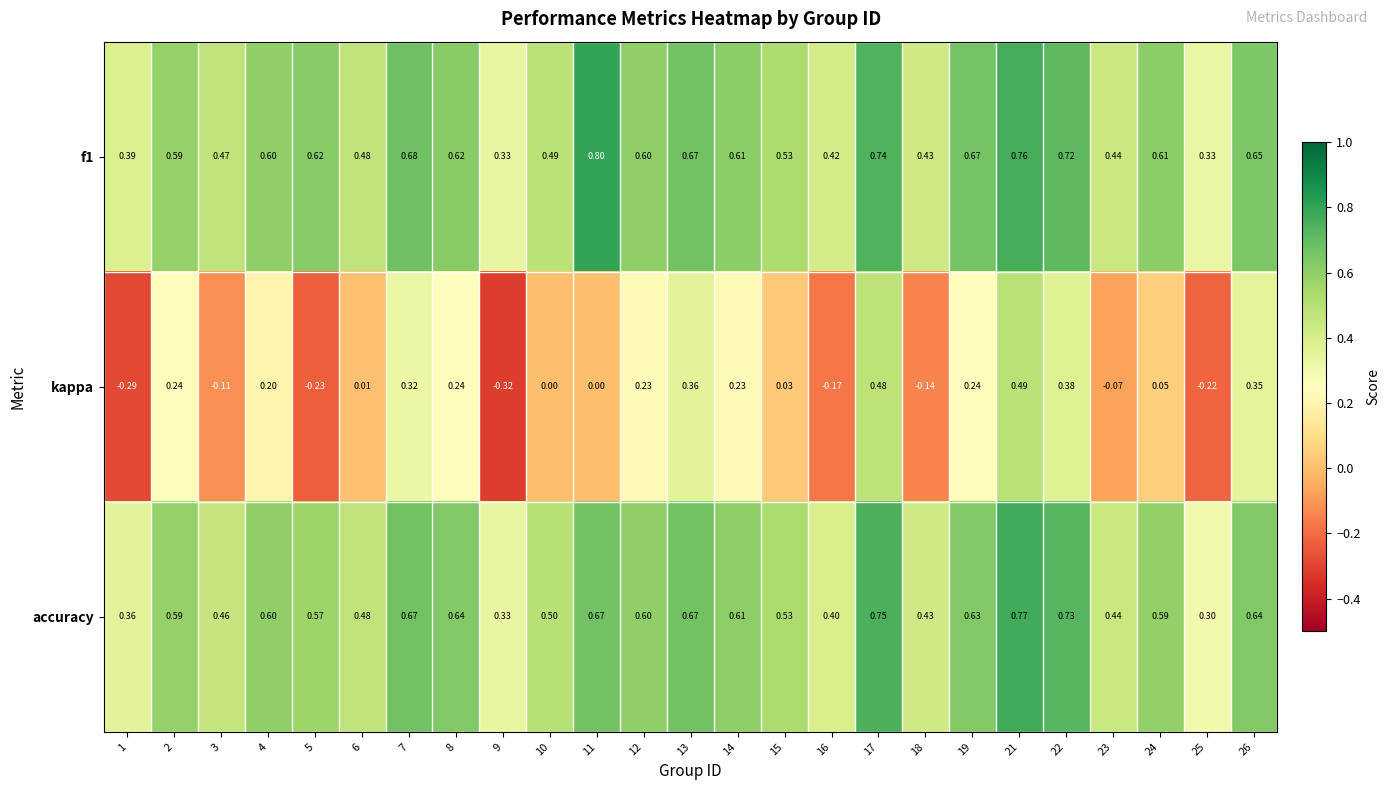

Which series has the widest spread of values?

kappa